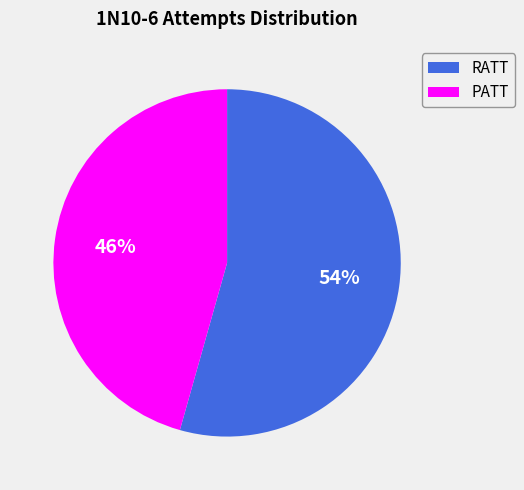

What is the ratio of the value at RATT to the value at PATT?

1.2